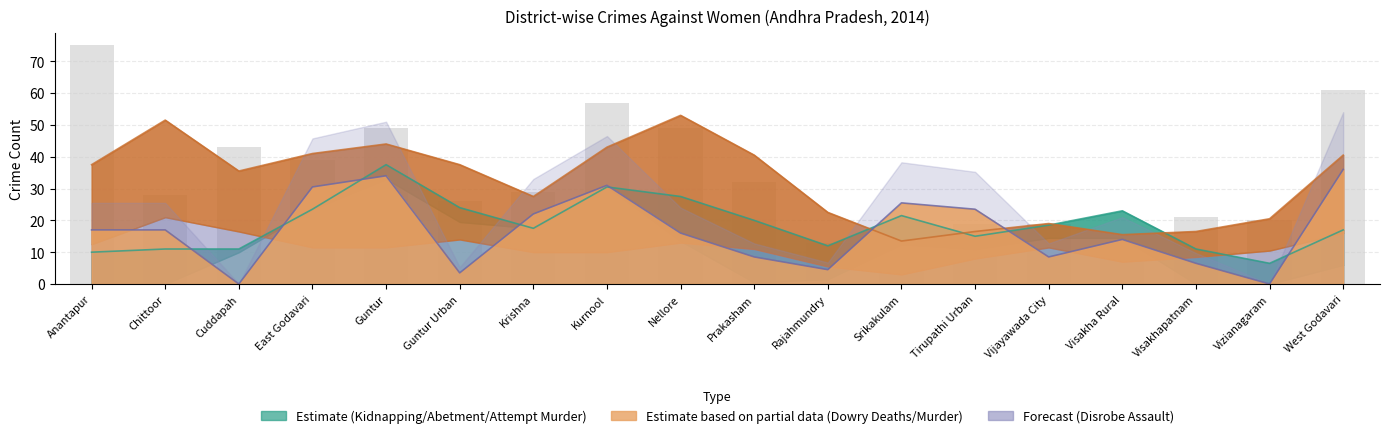

Does the chart contain stacked bars?

No